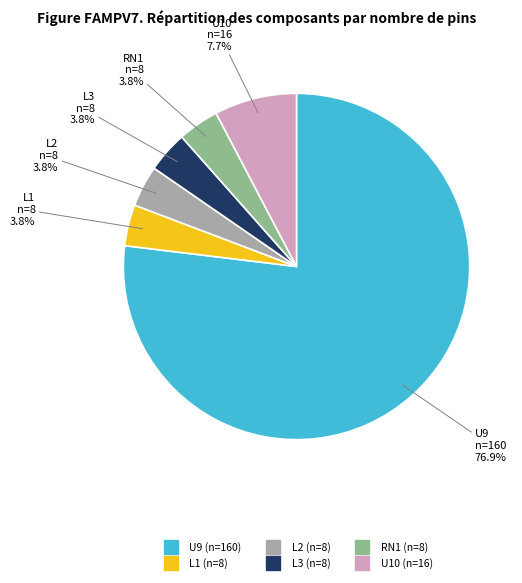

What is the largest slice in the pie chart?

U9